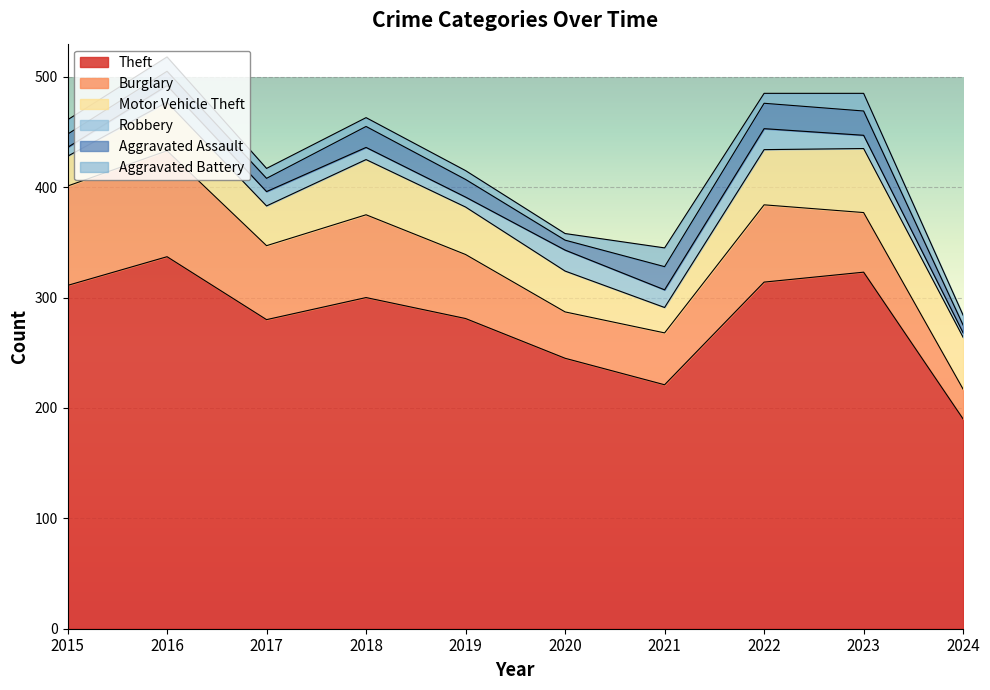

Does the chart display data point markers on the line(s)?

No